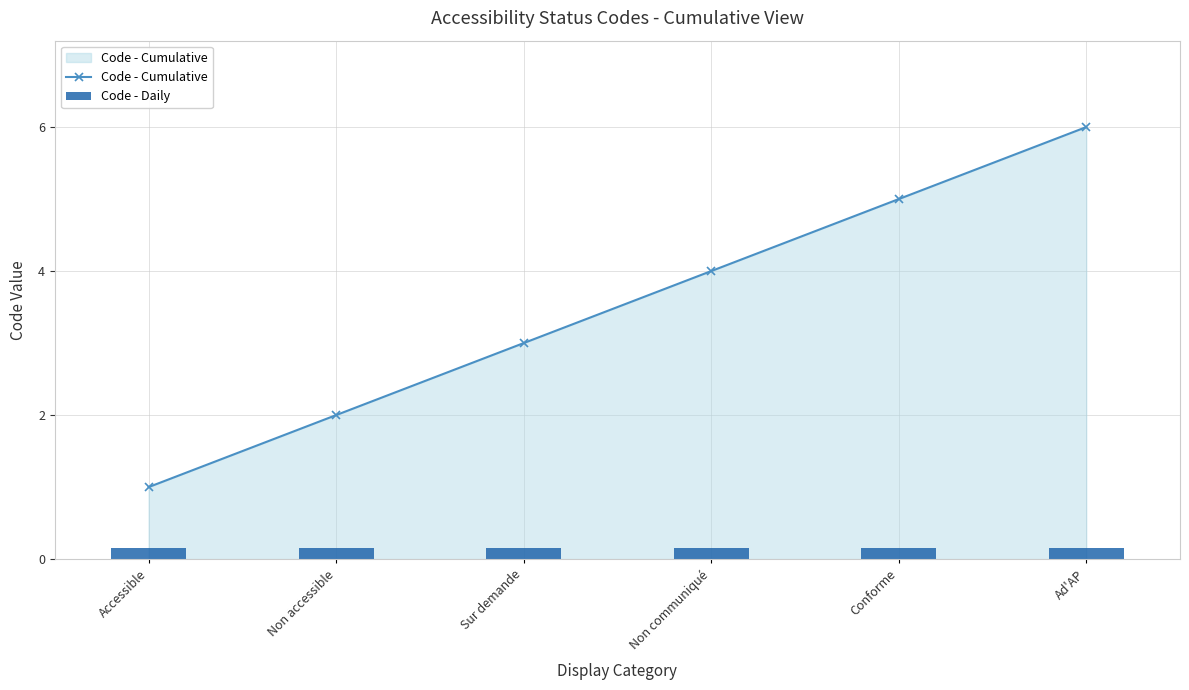

The value of Code - Daily at Ad'AP is 0.2. True or false?

False